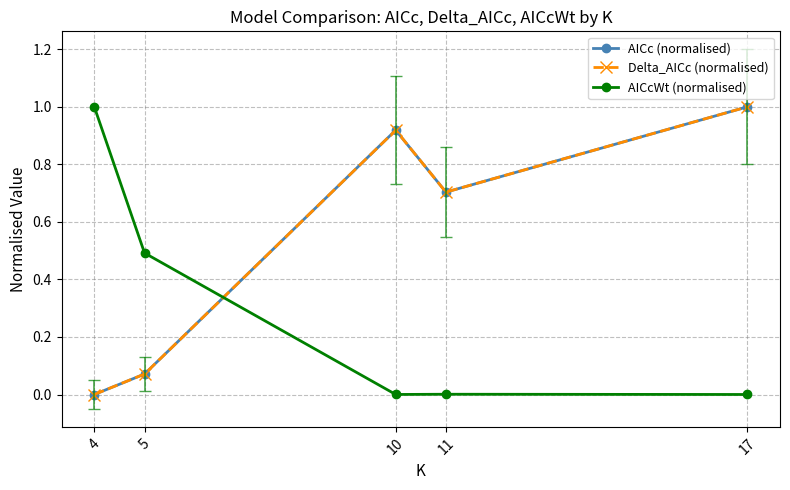

Is this an area chart (filled region under the line)?

No